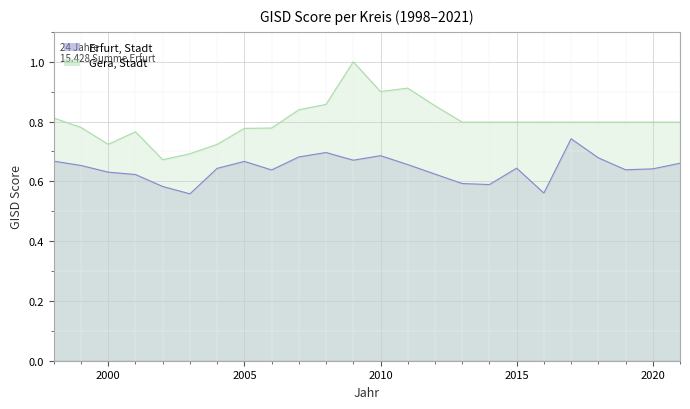

At how many categories does at least one series exceed 0?

24